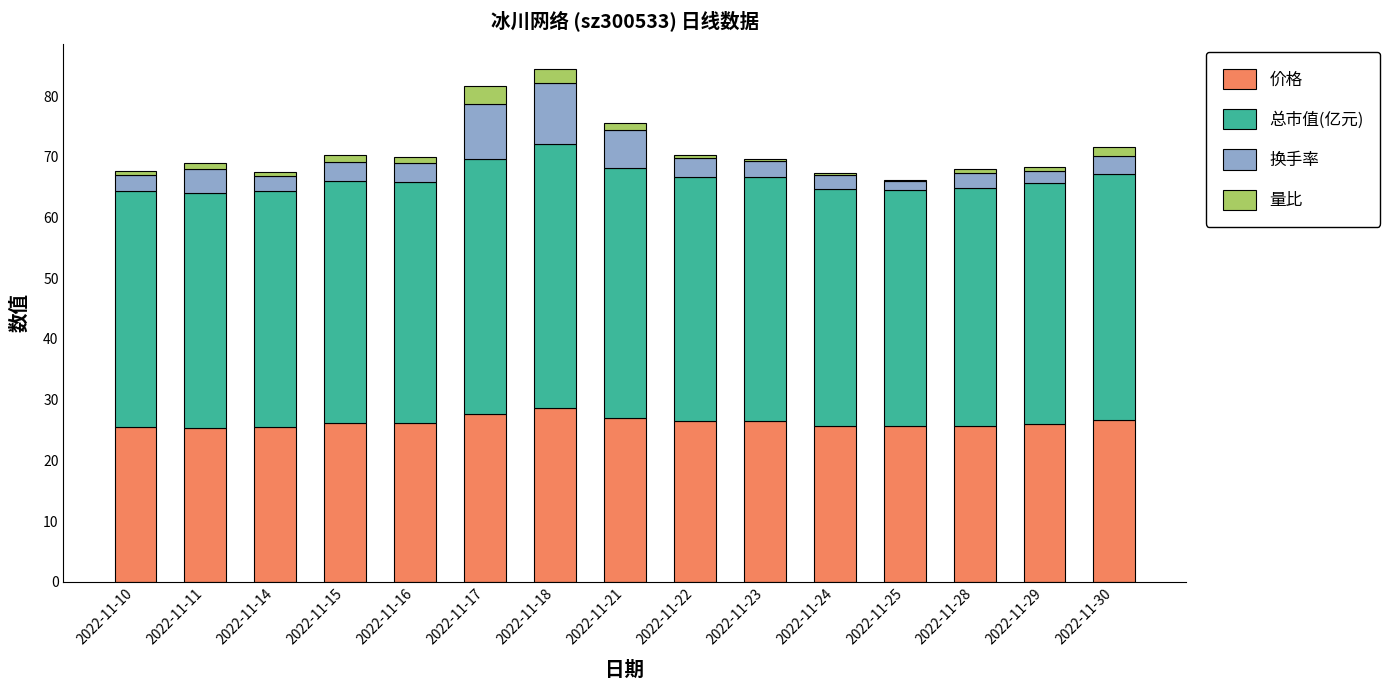

What is the value of the 价格 bar at the 15th from the left?

26.6